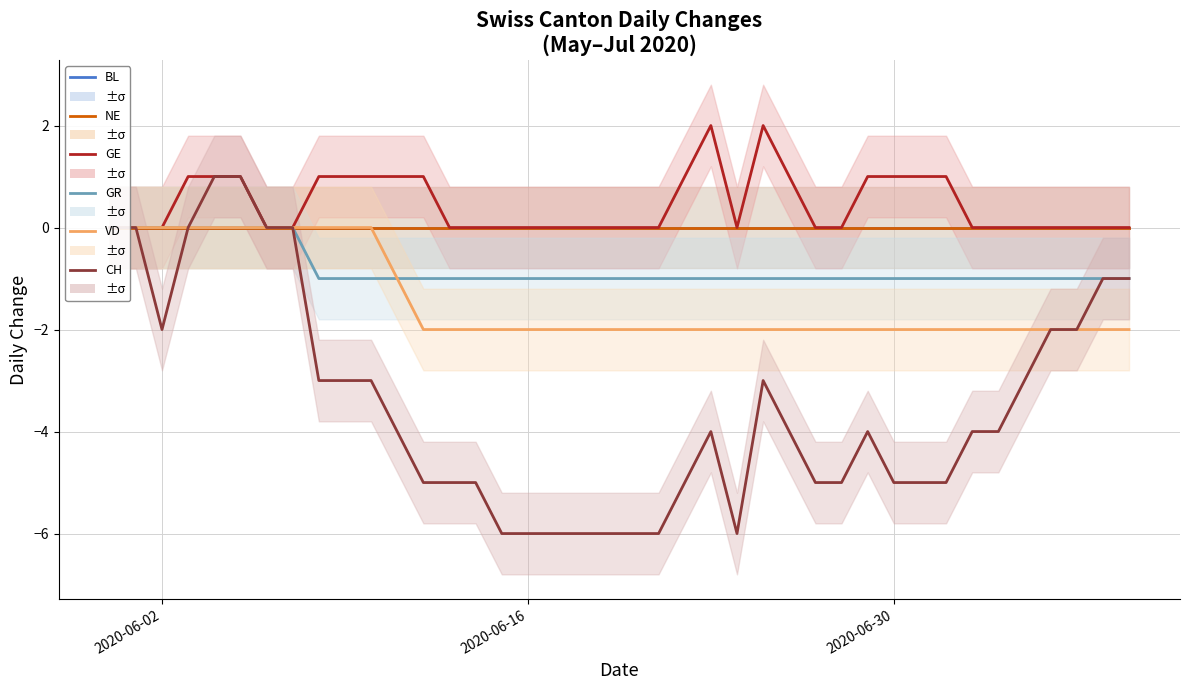

How many series are shown in this chart?

6